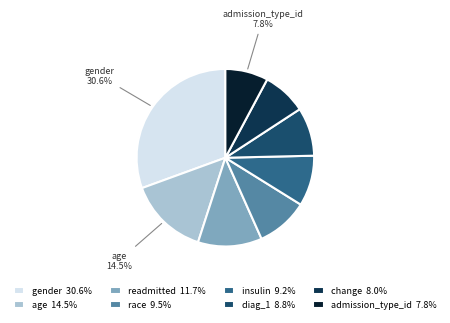

Which has a higher value, admission_type_id or race?

race